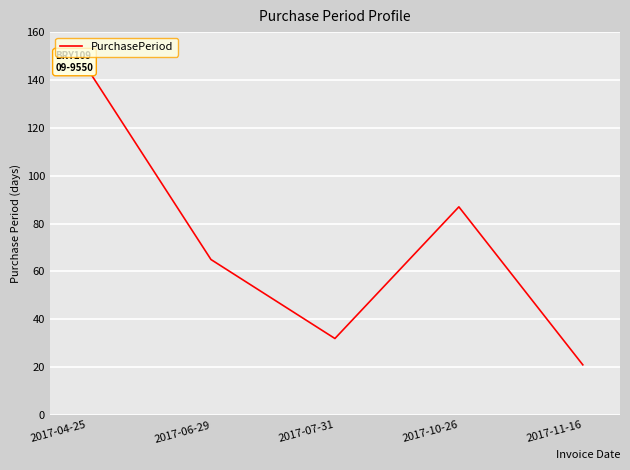

How many points are lower than both their immediate neighbors (excluding endpoints)?

1